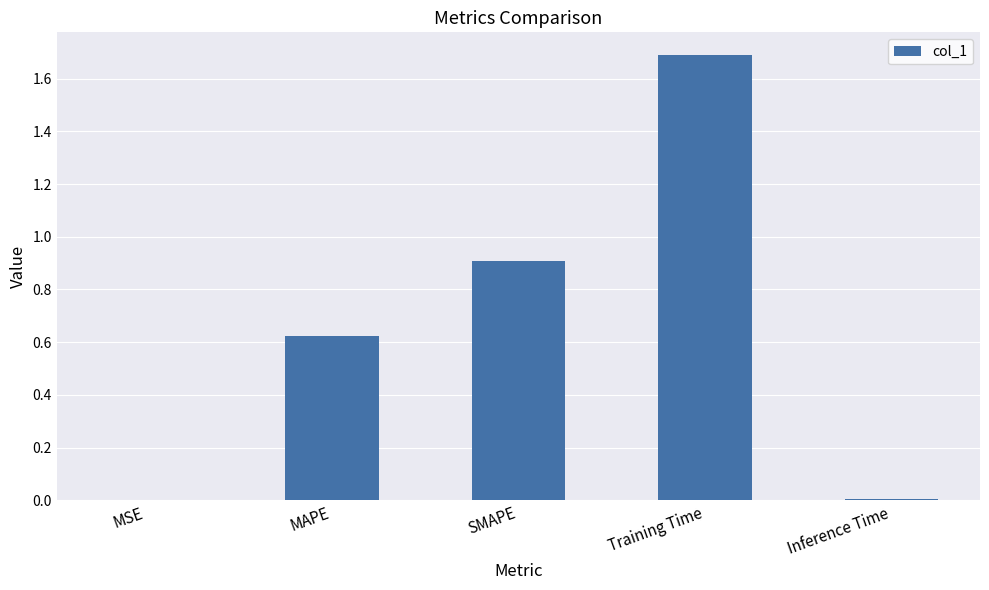

What is the approximate value at SMAPE?

0.9